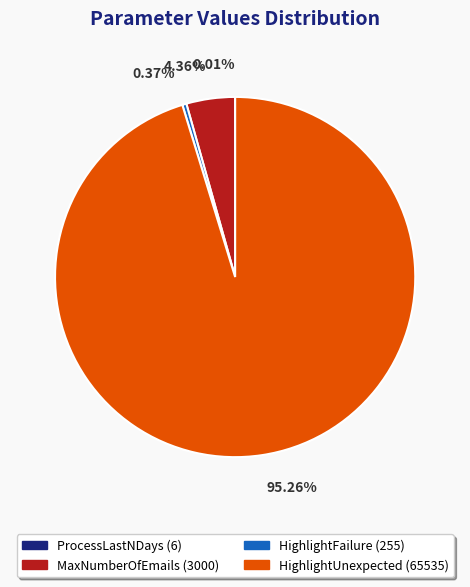

To the nearest percent, what is the average slice percentage?

25%